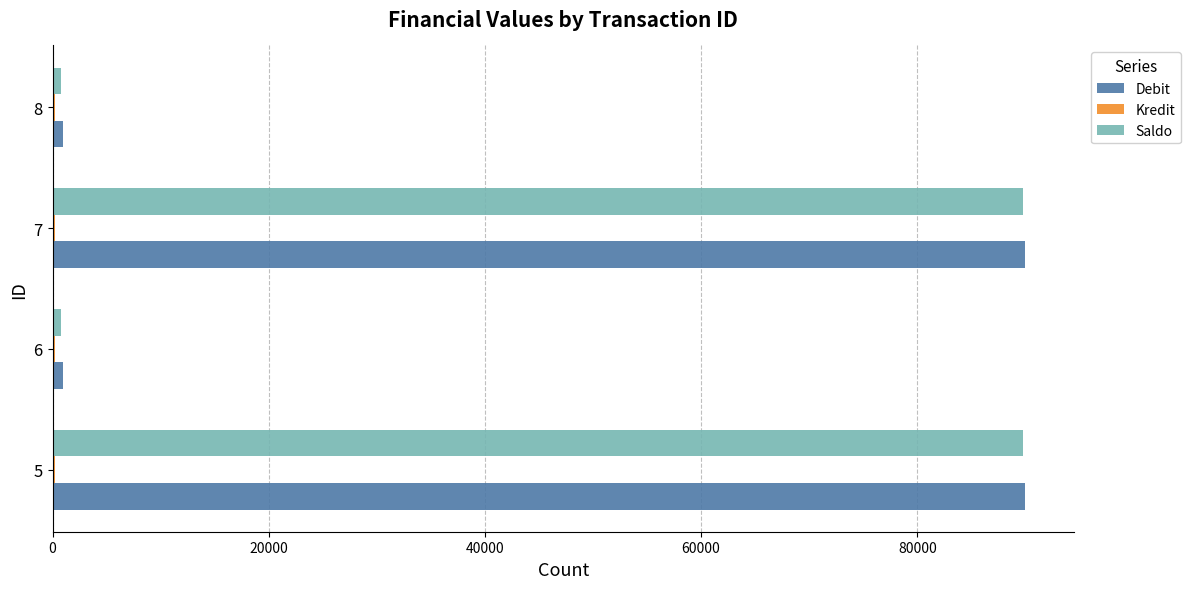

The value of Debit at 7 is 90000. True or false?

True